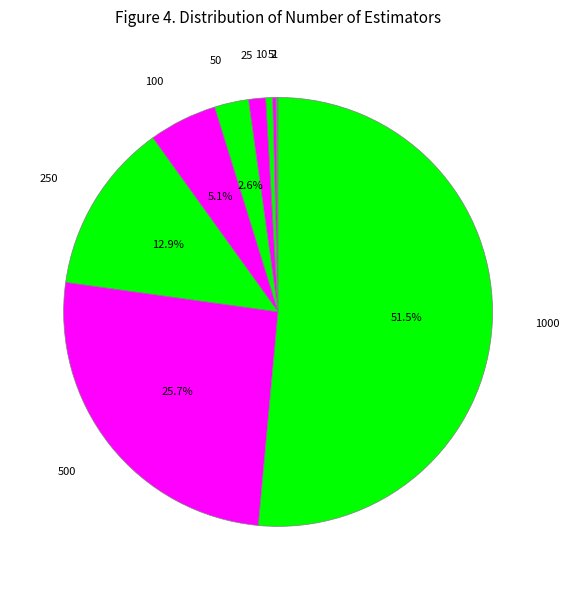

Is there any slice that represents more than half of the pie?

Yes